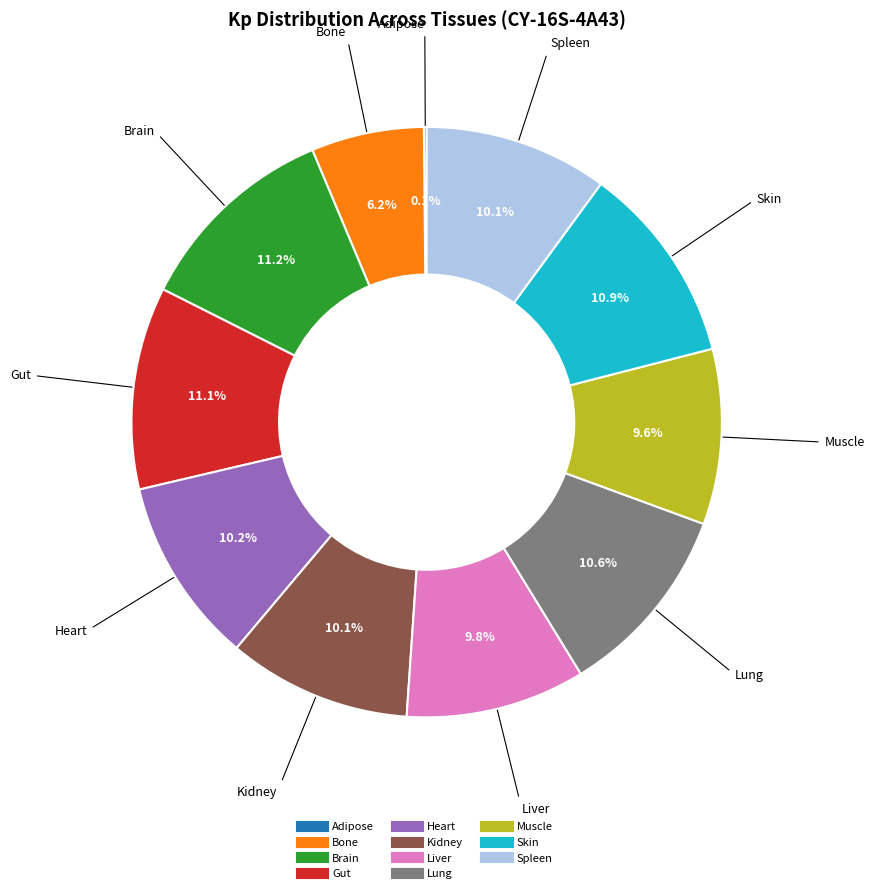

Is there a majority slice in this chart?

No